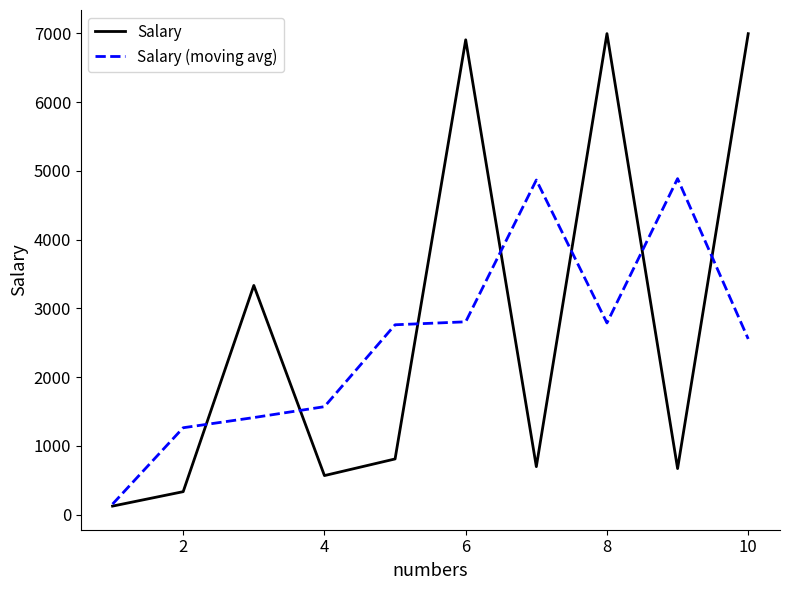

What is the minimum value for Salary (moving avg)?

152.0